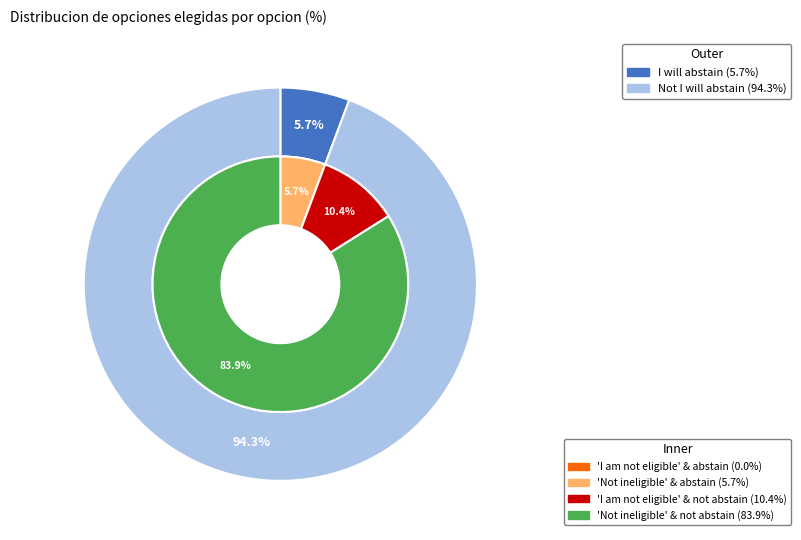

To the nearest percent, what is the average slice percentage?

50%